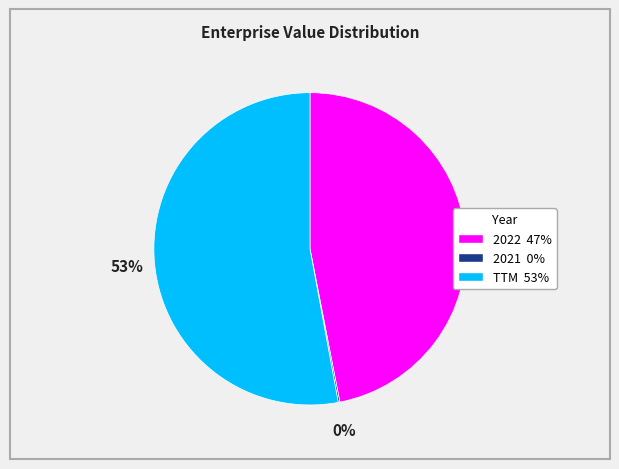

What is the majority slice?

TTM